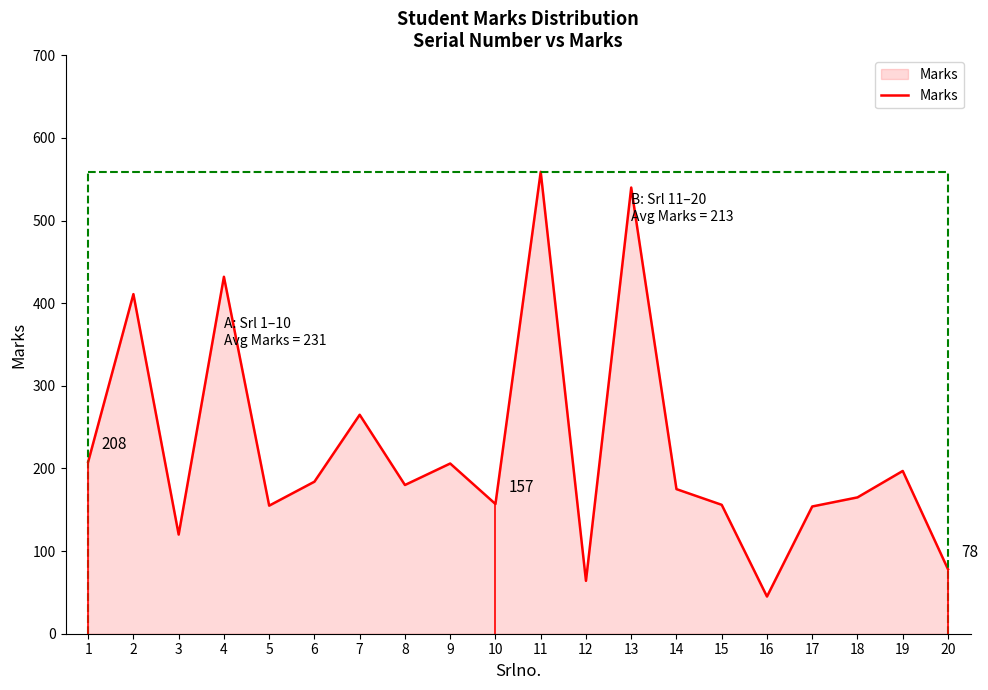

Between 8 and 20, which is larger?

8